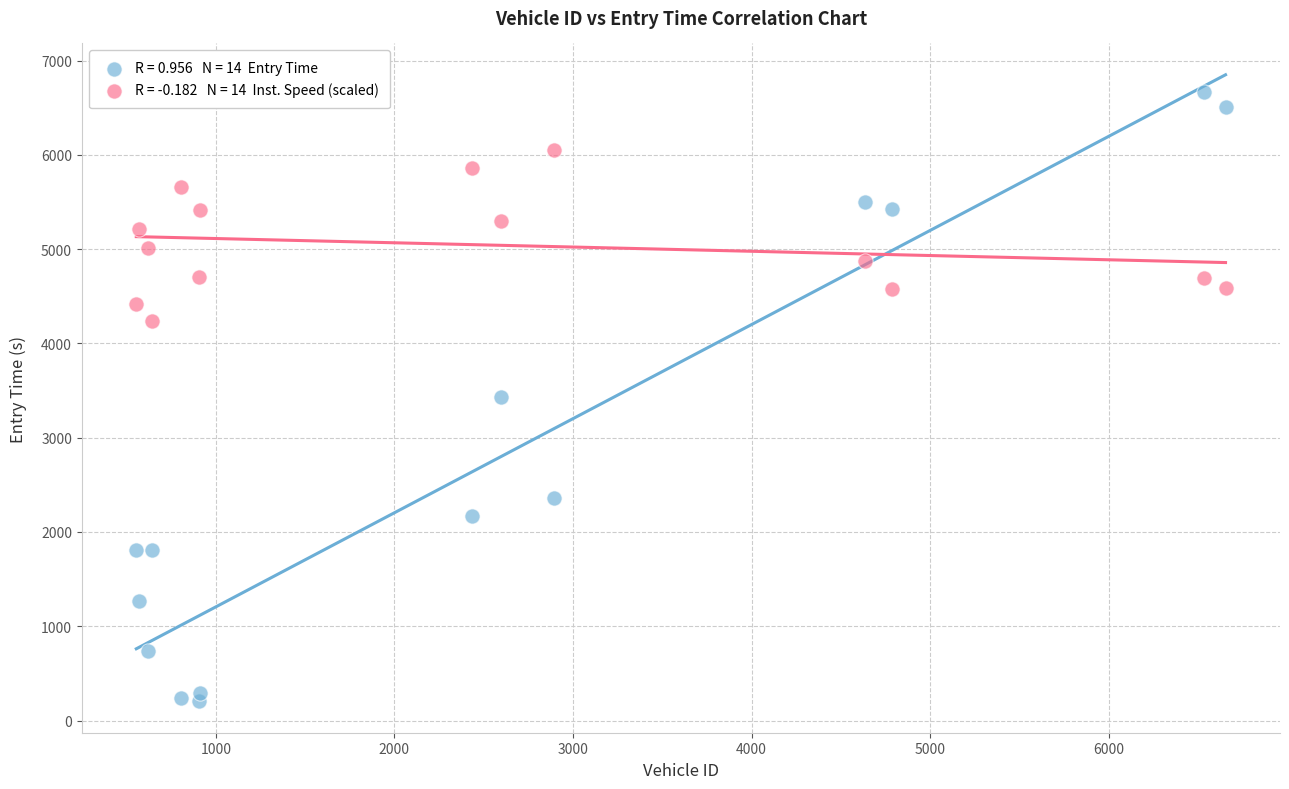

Across all data points, what is the range of Y values (max minus min)?

6464.5